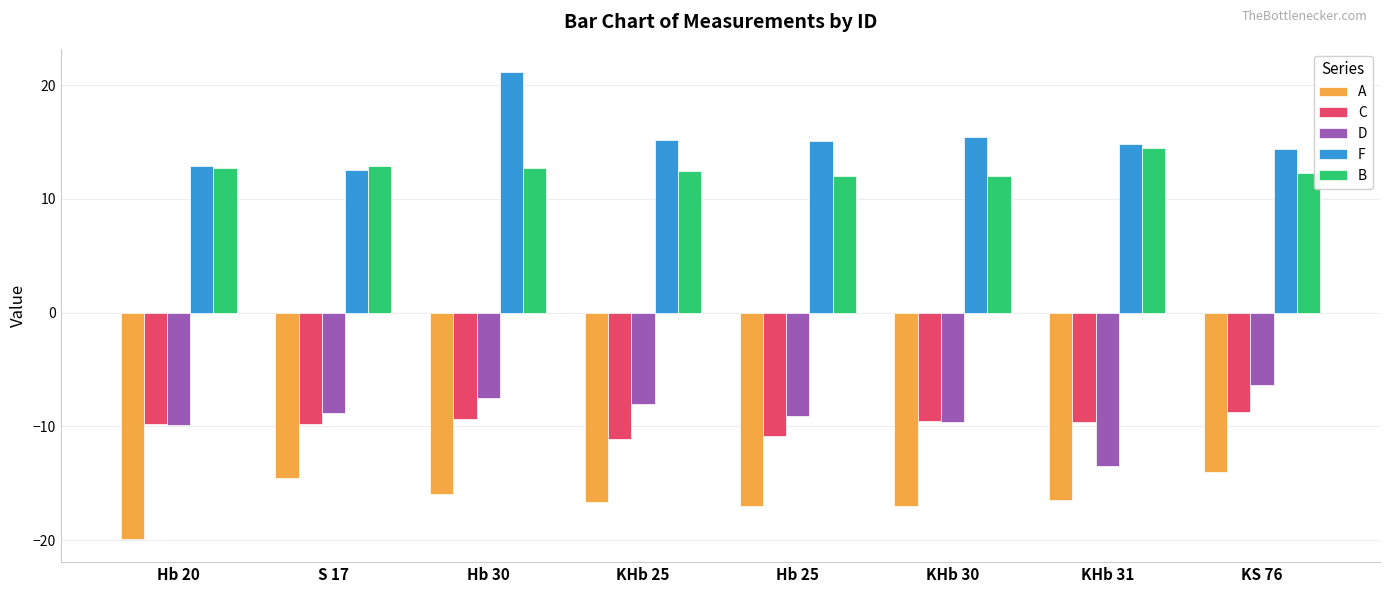

What is the maximum value for C?

-8.7